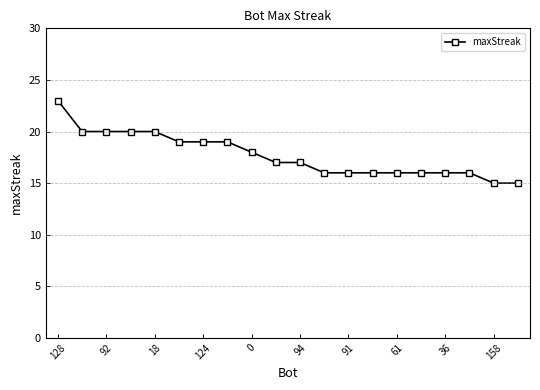

What is the maximum value shown in the chart?

23